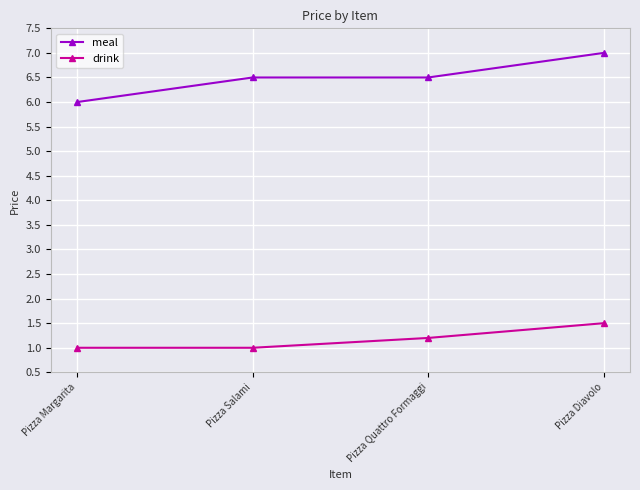

What is the value of the drink point at the 3rd from the left?

1.2